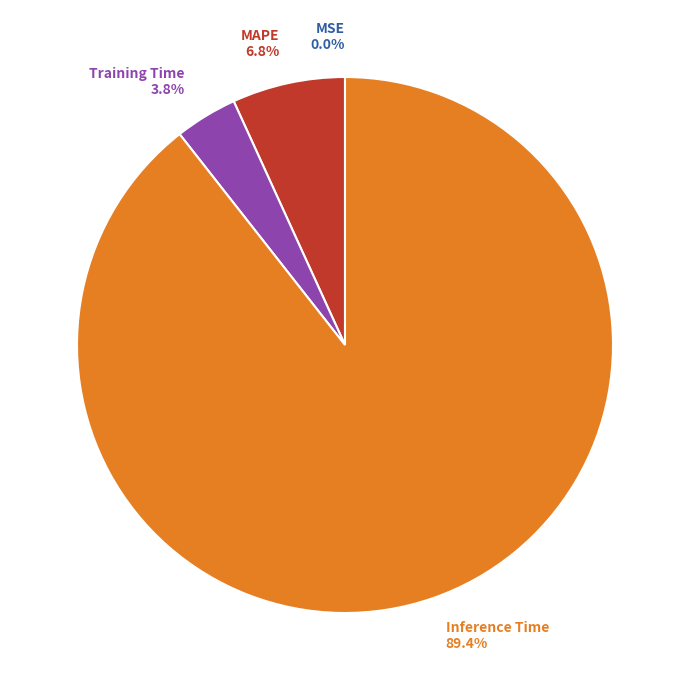

Which category has the biggest portion of the pie?

Inference Time 89.4%